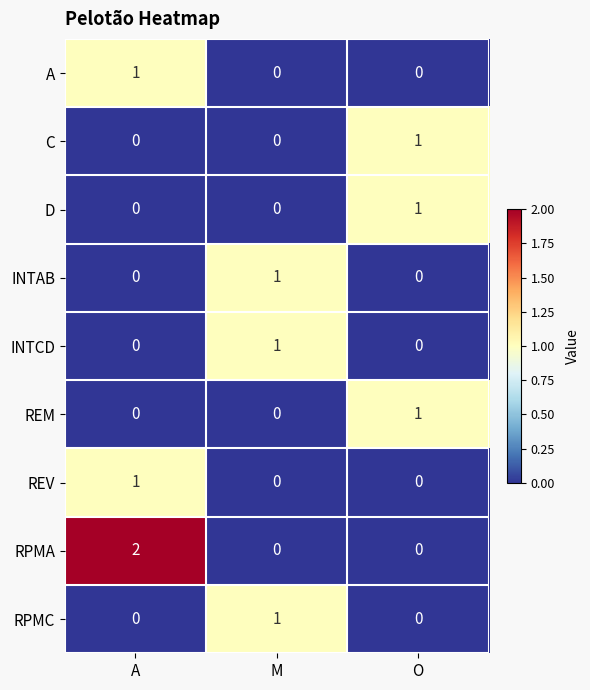

Is it true that REM equals 1 at M?

False